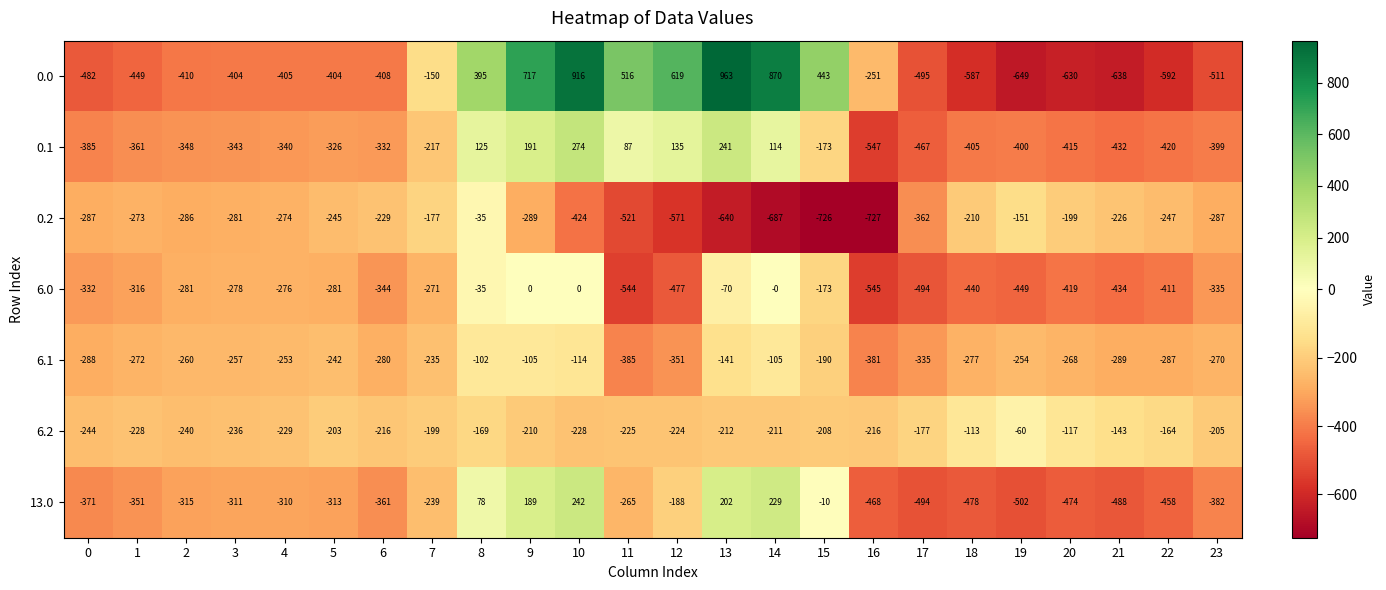

What is the sum of all 0.0 values?

-2026